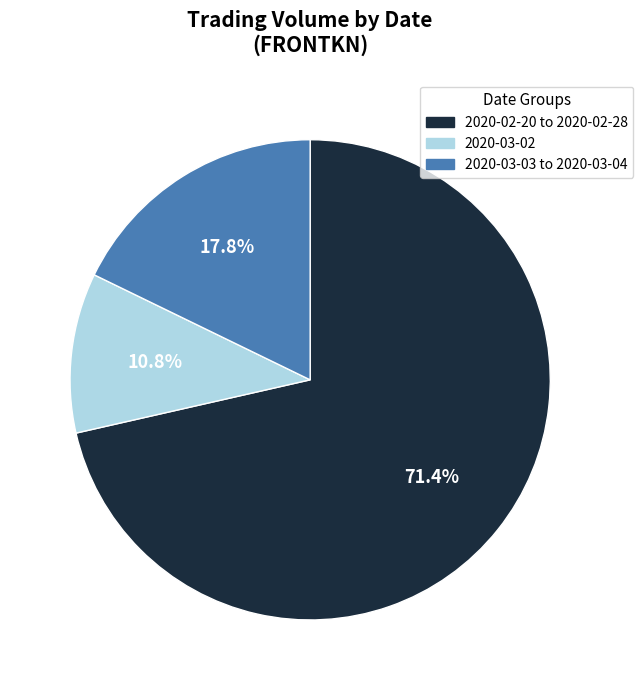

Is there any slice that represents more than half of the pie?

Yes